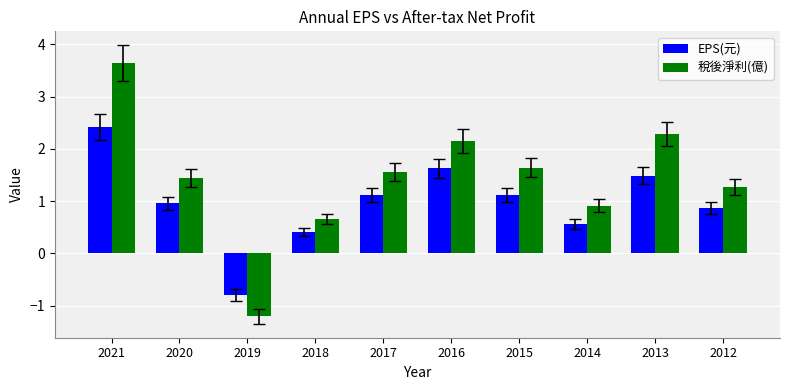

Rank the series at 2018 from highest to lowest value.

稅後淨利(億), EPS(元)